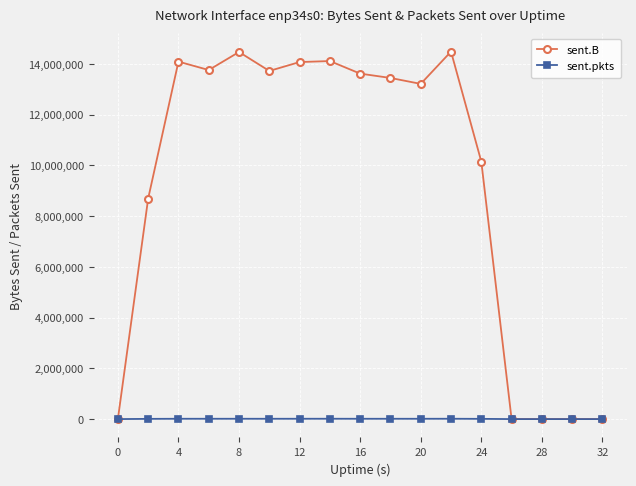

What are all the series names shown in the legend?

sent.B, sent.pkts